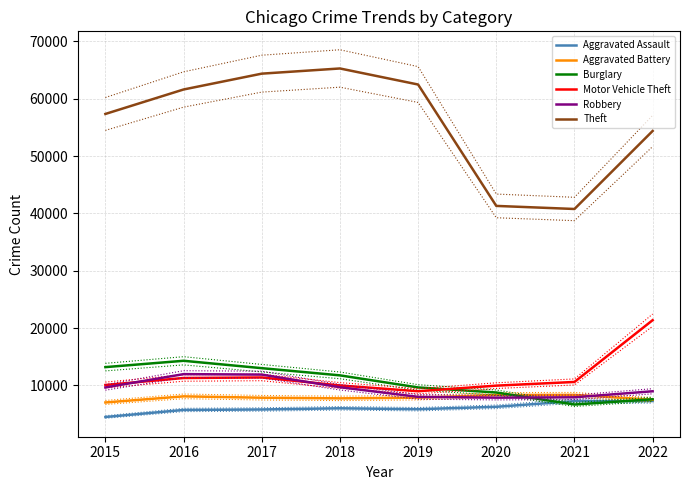

Does the chart display data point markers on the line(s)?

No